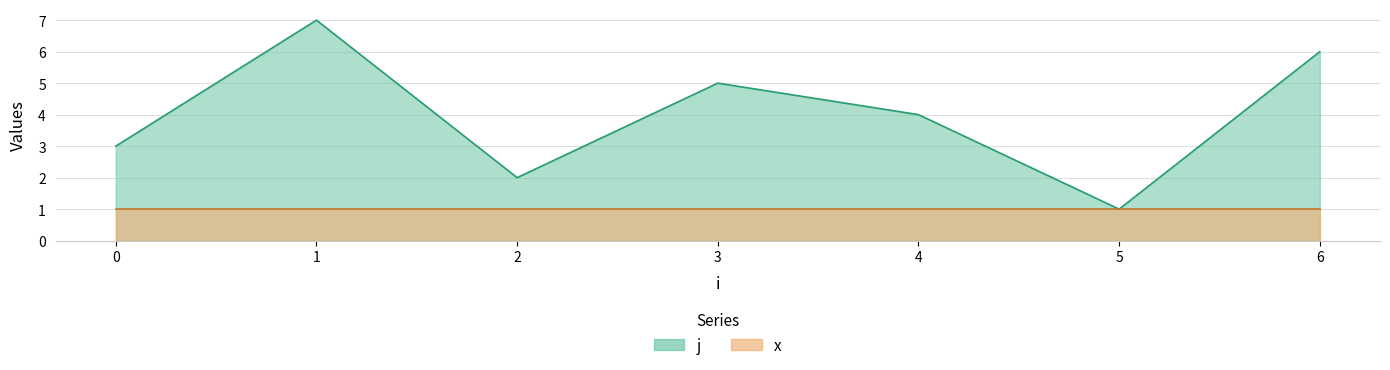

What is the sum of the values at 2 and 3?

7